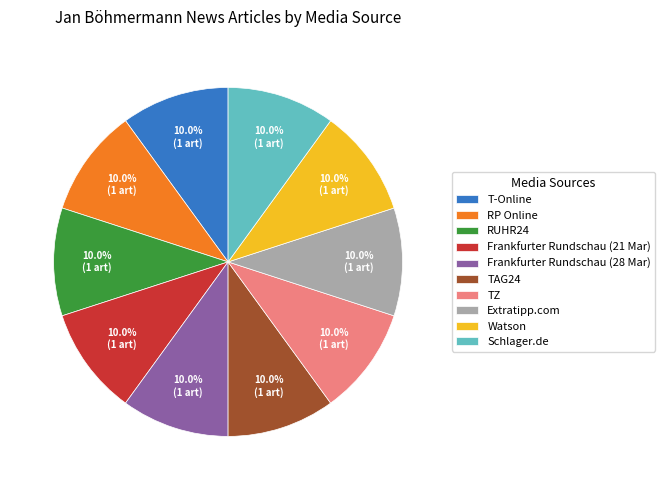

How many segments does this pie chart have?

10